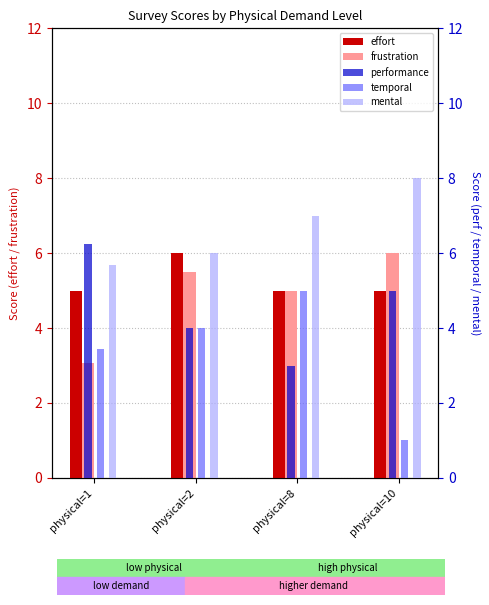

What is the spread (max minus min) of values at physical=8?

4.0